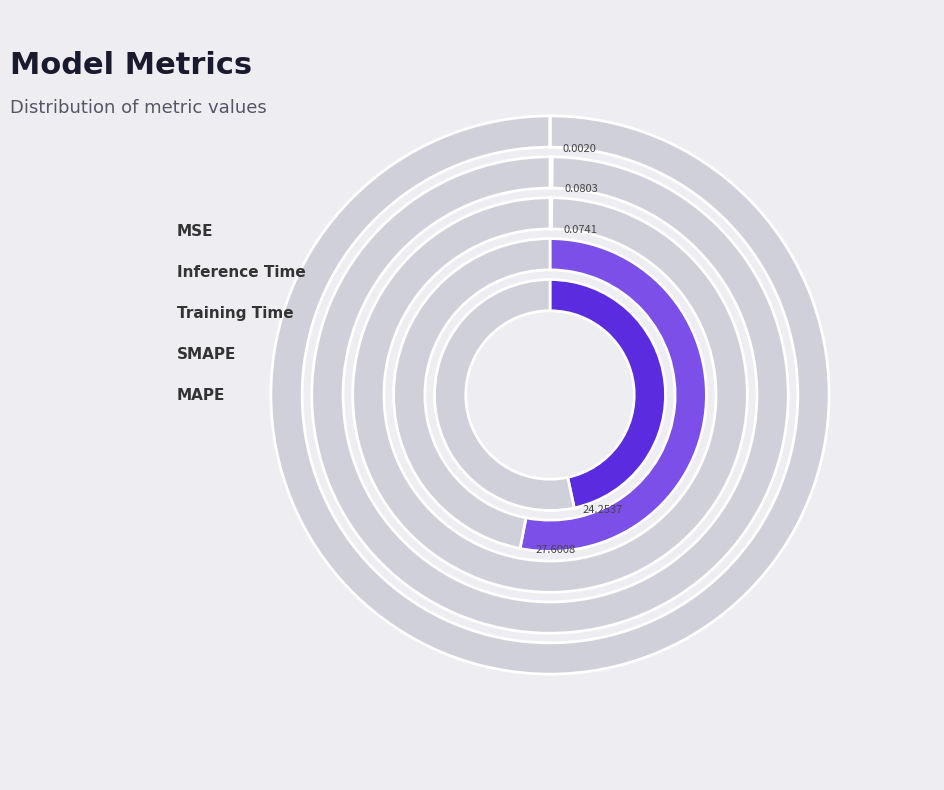

Which category has the biggest portion of the pie?

SMAPE